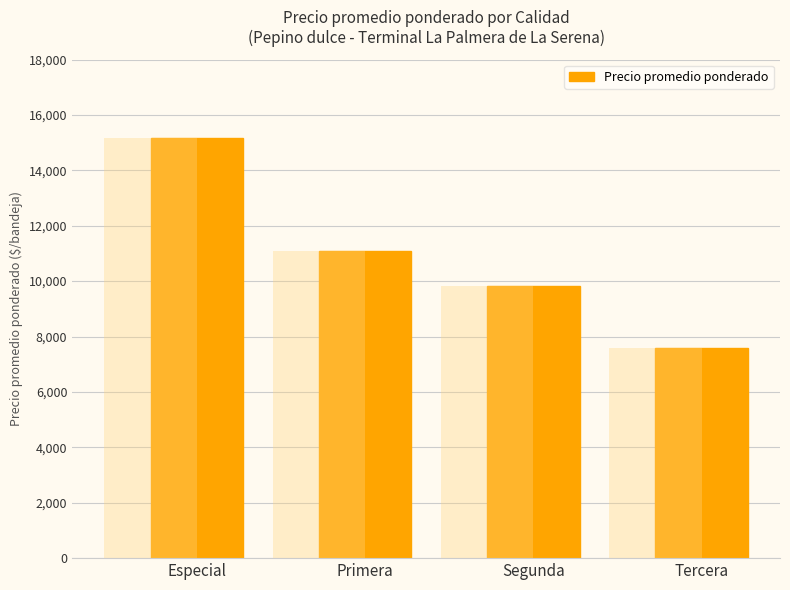

How many values are below 11103?

2